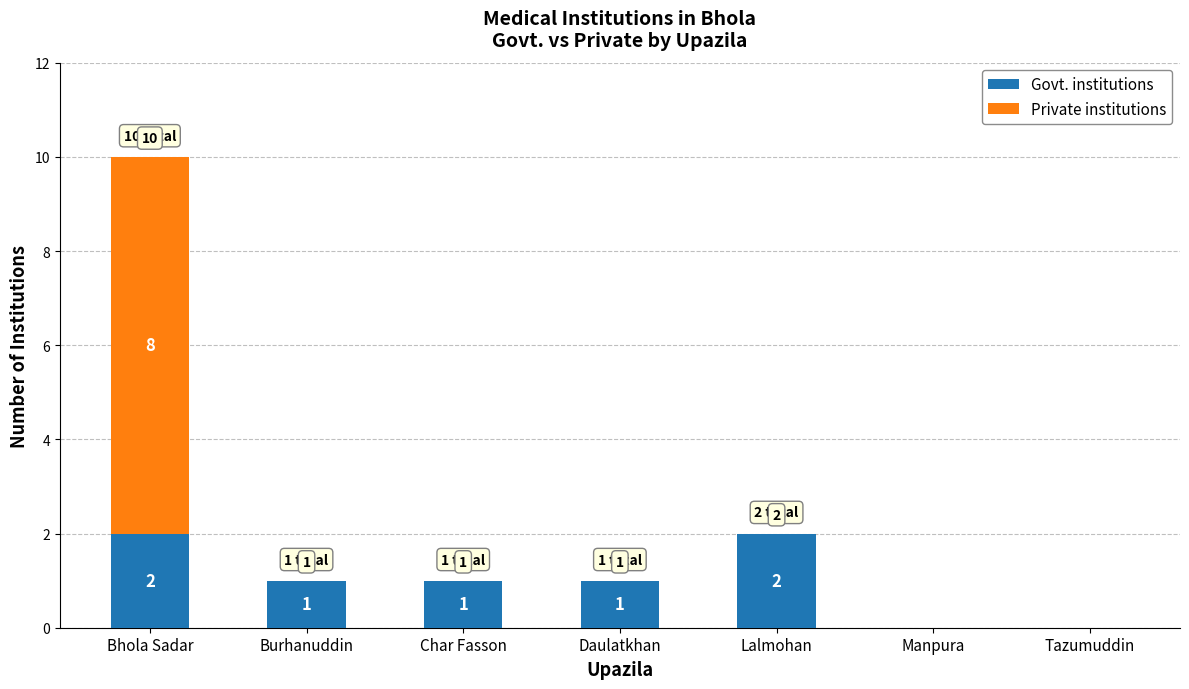

At which category is the sum across all series the highest?

Bhola Sadar